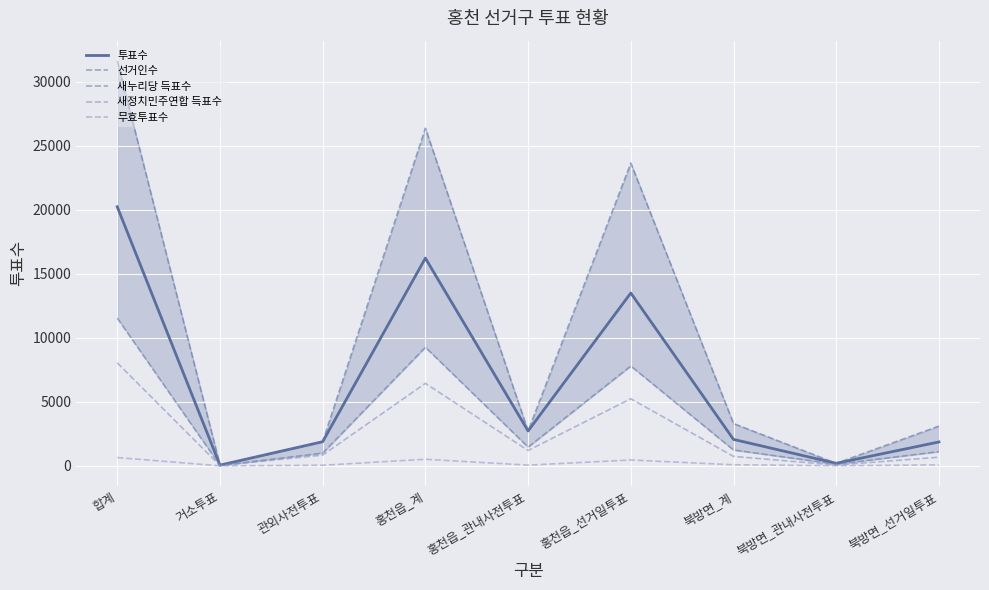

What is the average value of the 선거인수 series?

10323